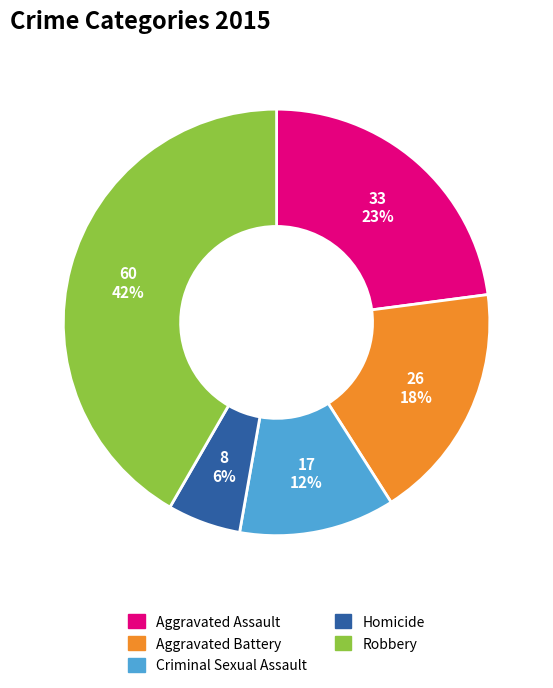

To the nearest percent, what percentage of the pie is Criminal Sexual Assault?

12%